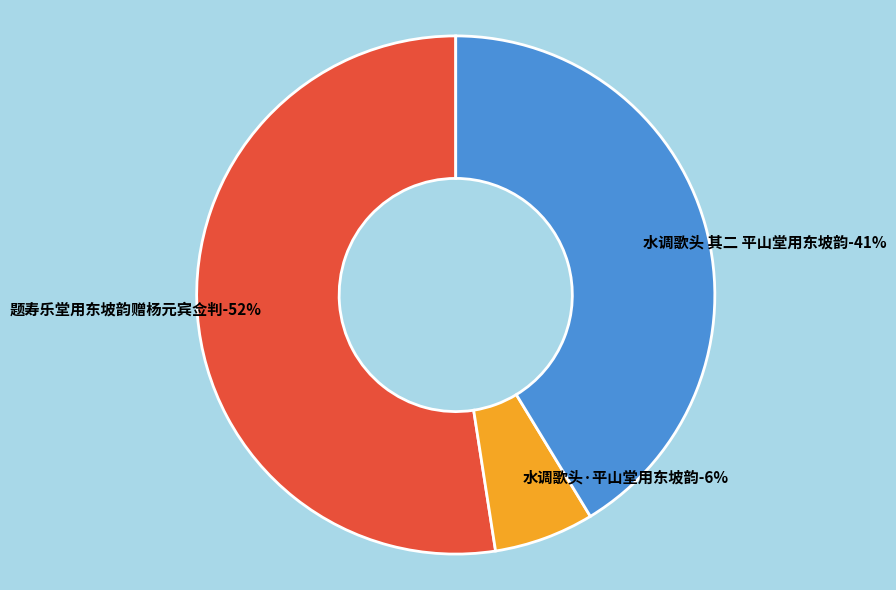

How many segments does this pie chart have?

3